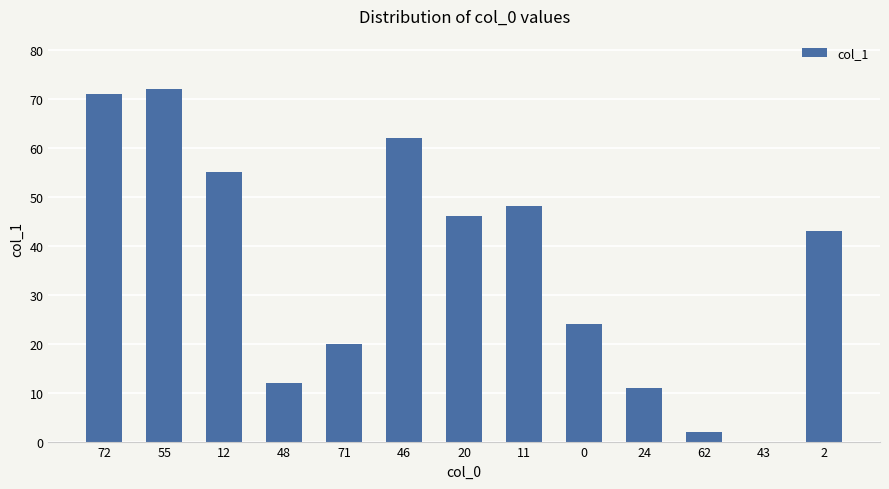

What is the difference between the values at 71 and 55?

52